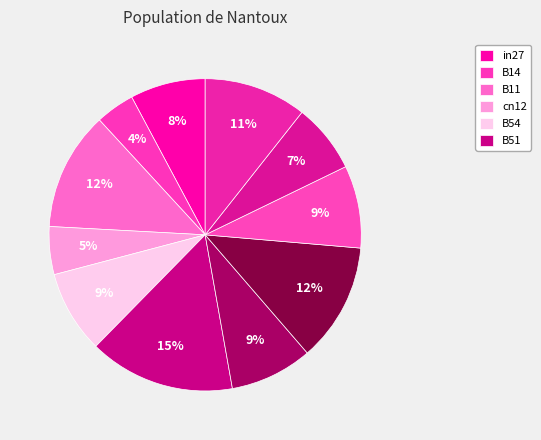

Count the number of slices in the pie.

11